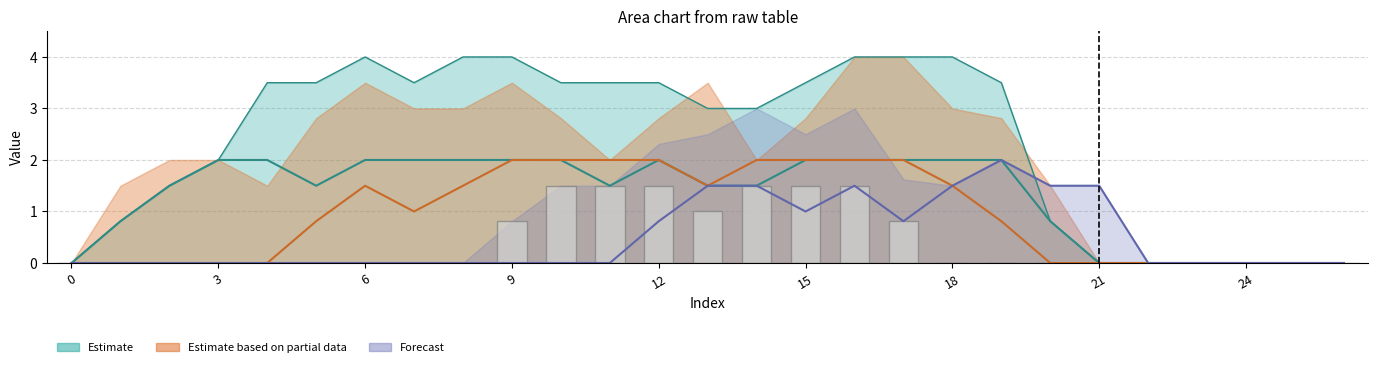

What value does the data have at 9?

0.8